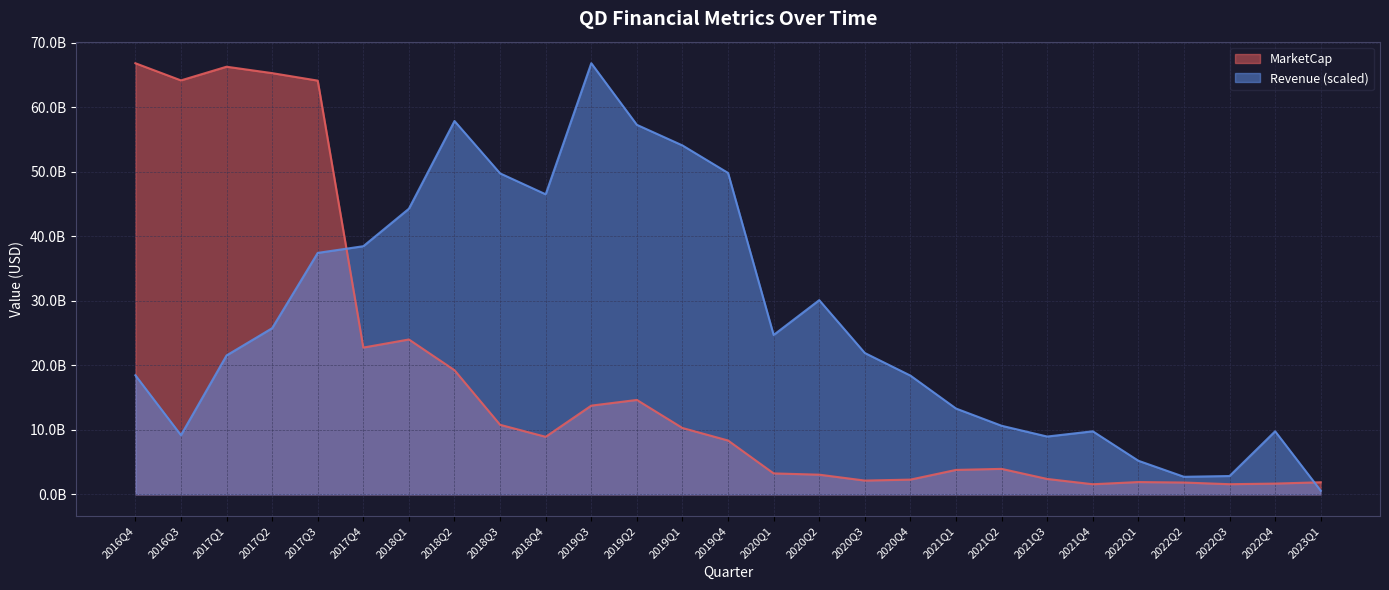

Where is the first local maximum for MarketCap?

2017Q1